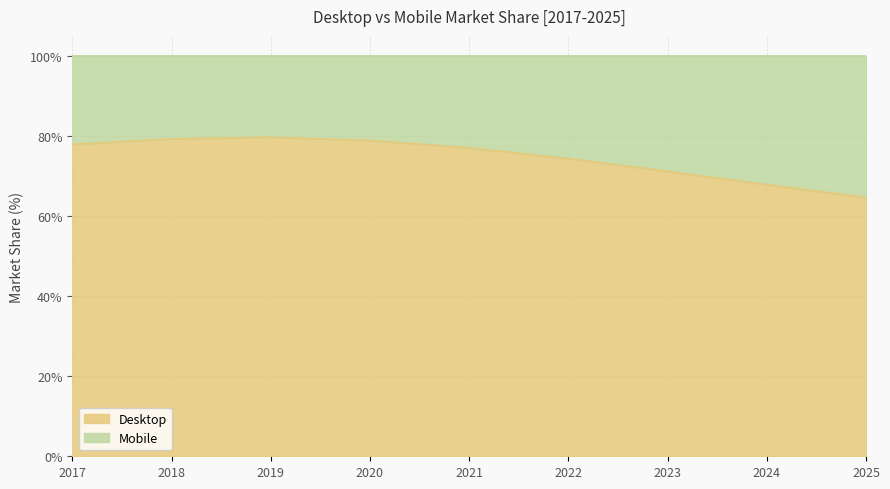

Where is the data nearest to the value 72?

2023